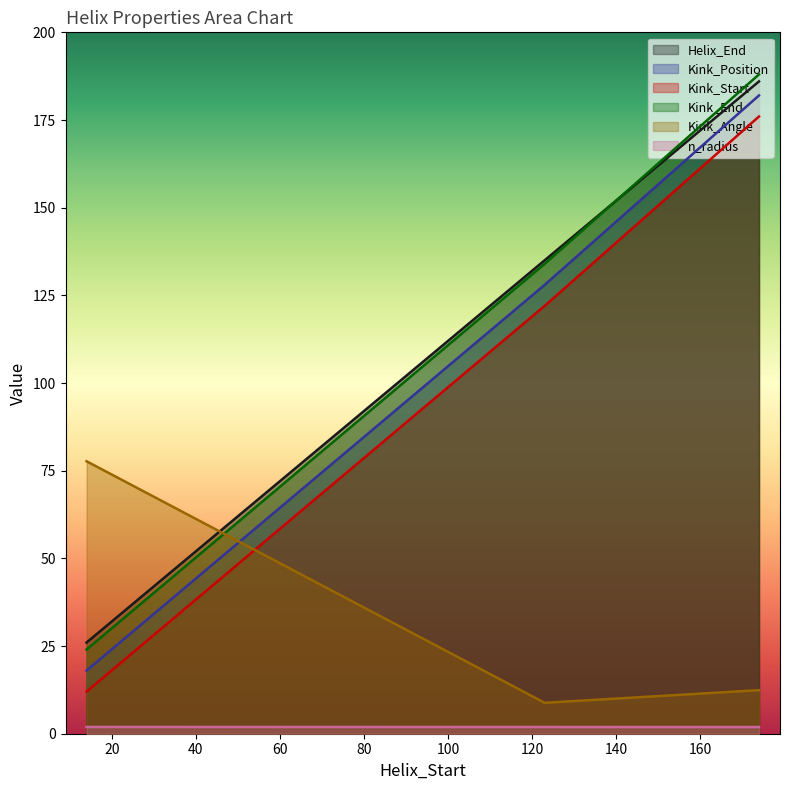

What is the value of the Kink_End point at the 2nd from the left?

134.0